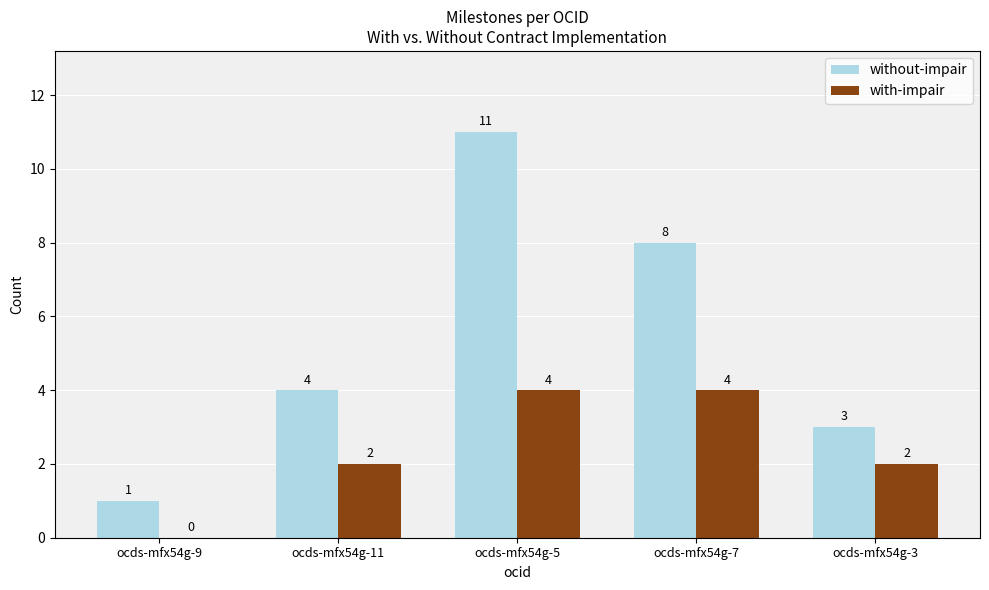

At which category is the sum across all series the highest?

ocds-mfx54g-5